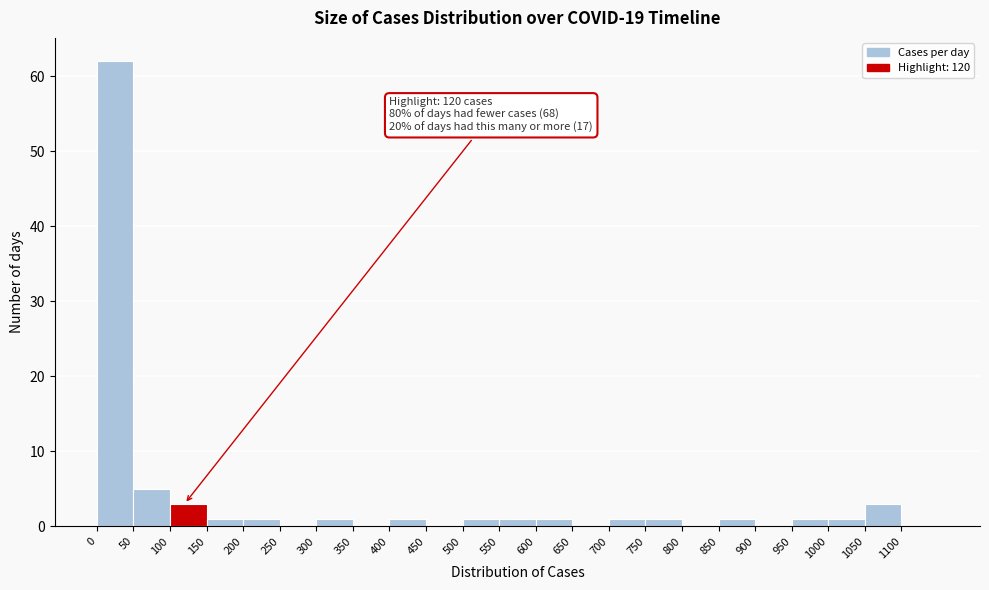

Which range on the x-axis has the tallest bar?

0 to 50